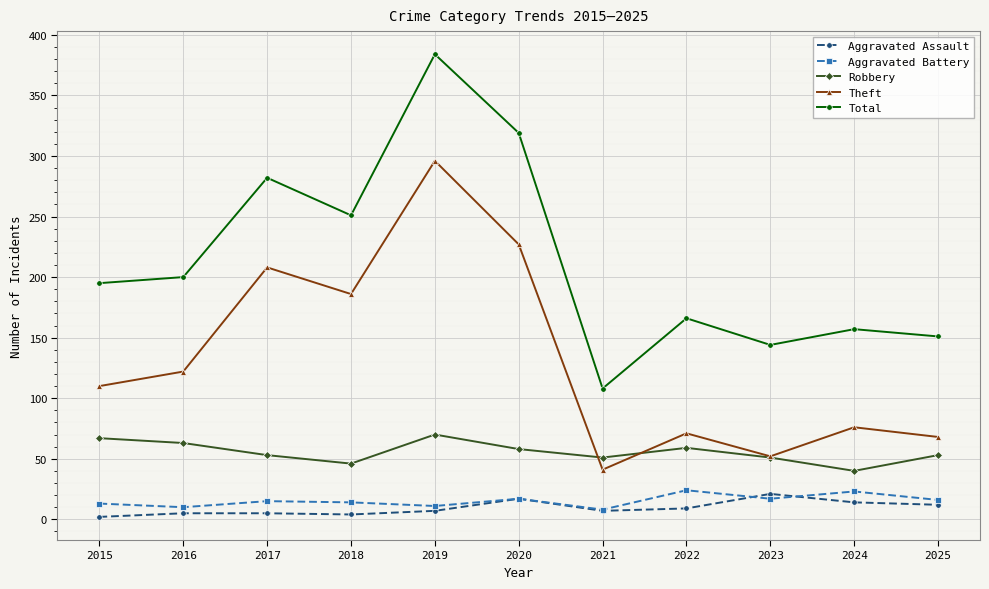

The value of Aggravated Battery at 2015 is 13. True or false?

True